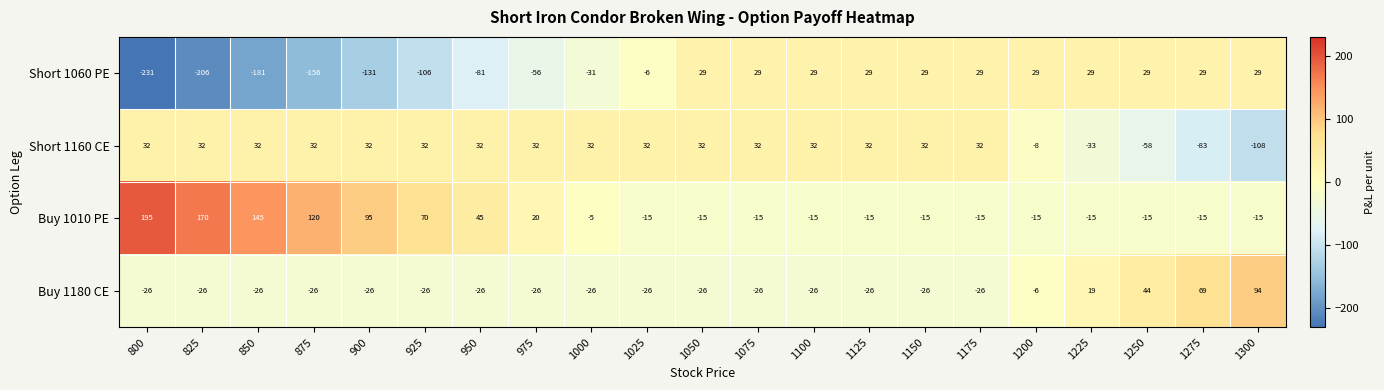

List the series in order of their overall mean, lowest first.

Short 1060 PE, Buy 1180 CE, Short 1160 CE, Buy 1010 PE